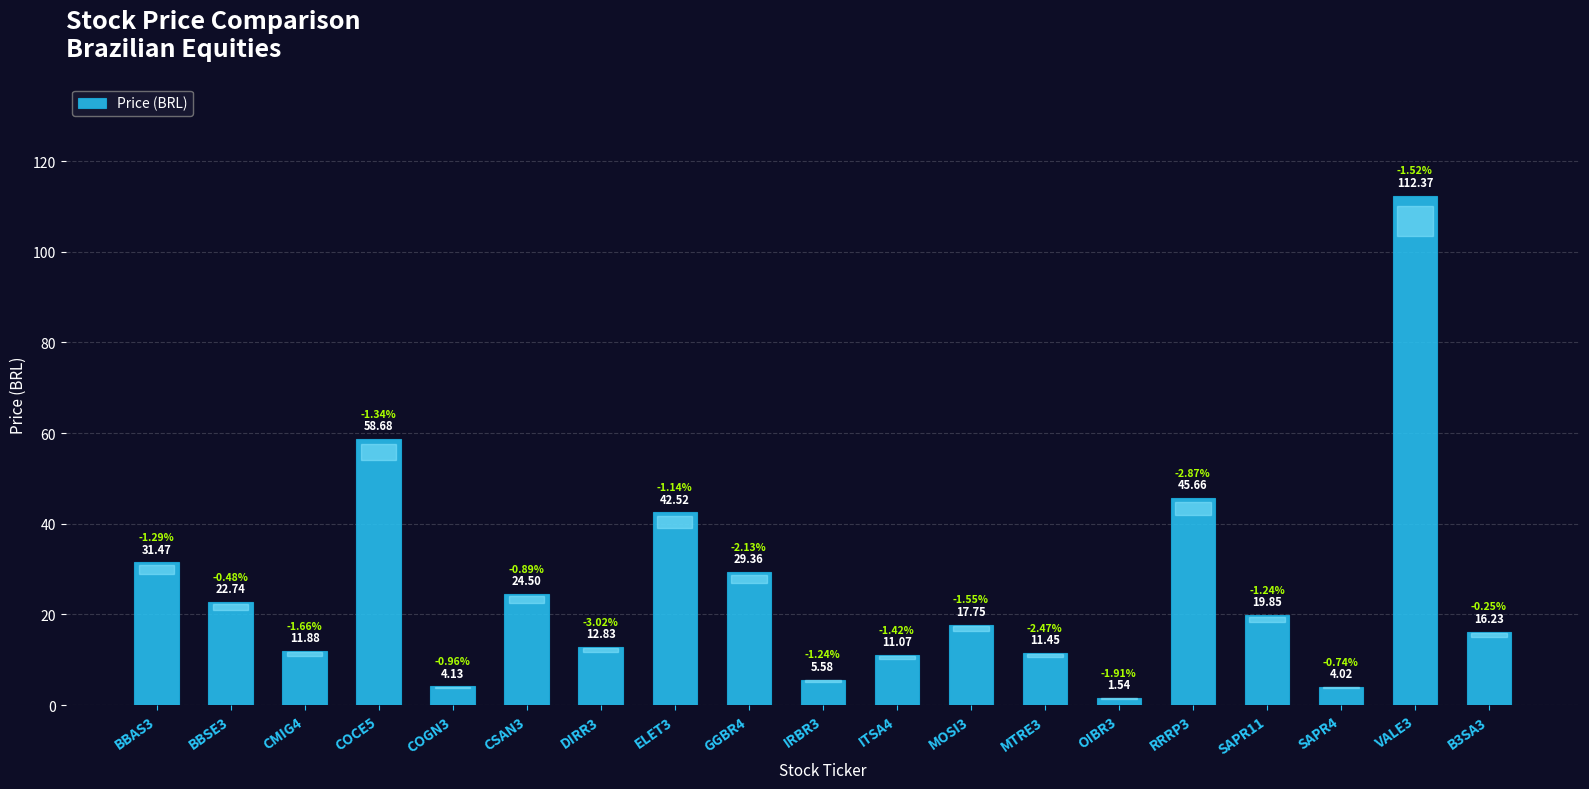

What is the sum of all values?

483.6